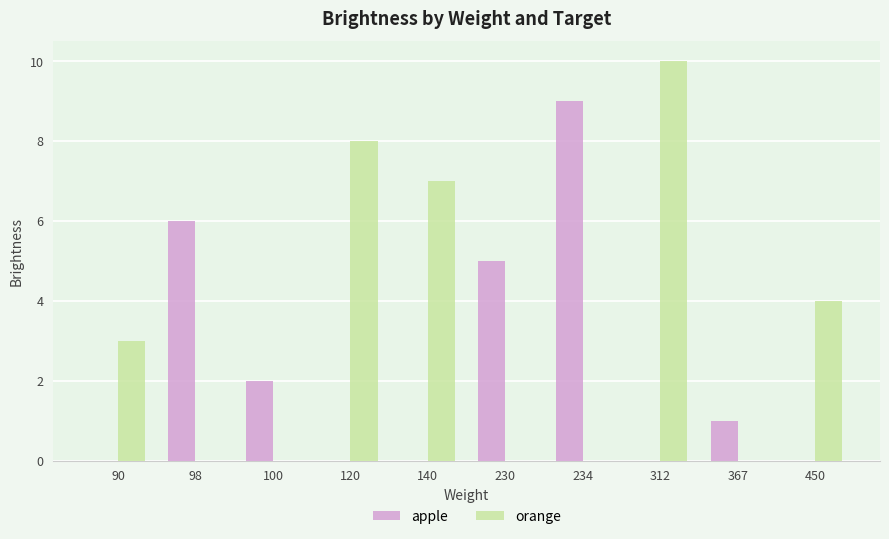

What is the total value across all series at 230?

5